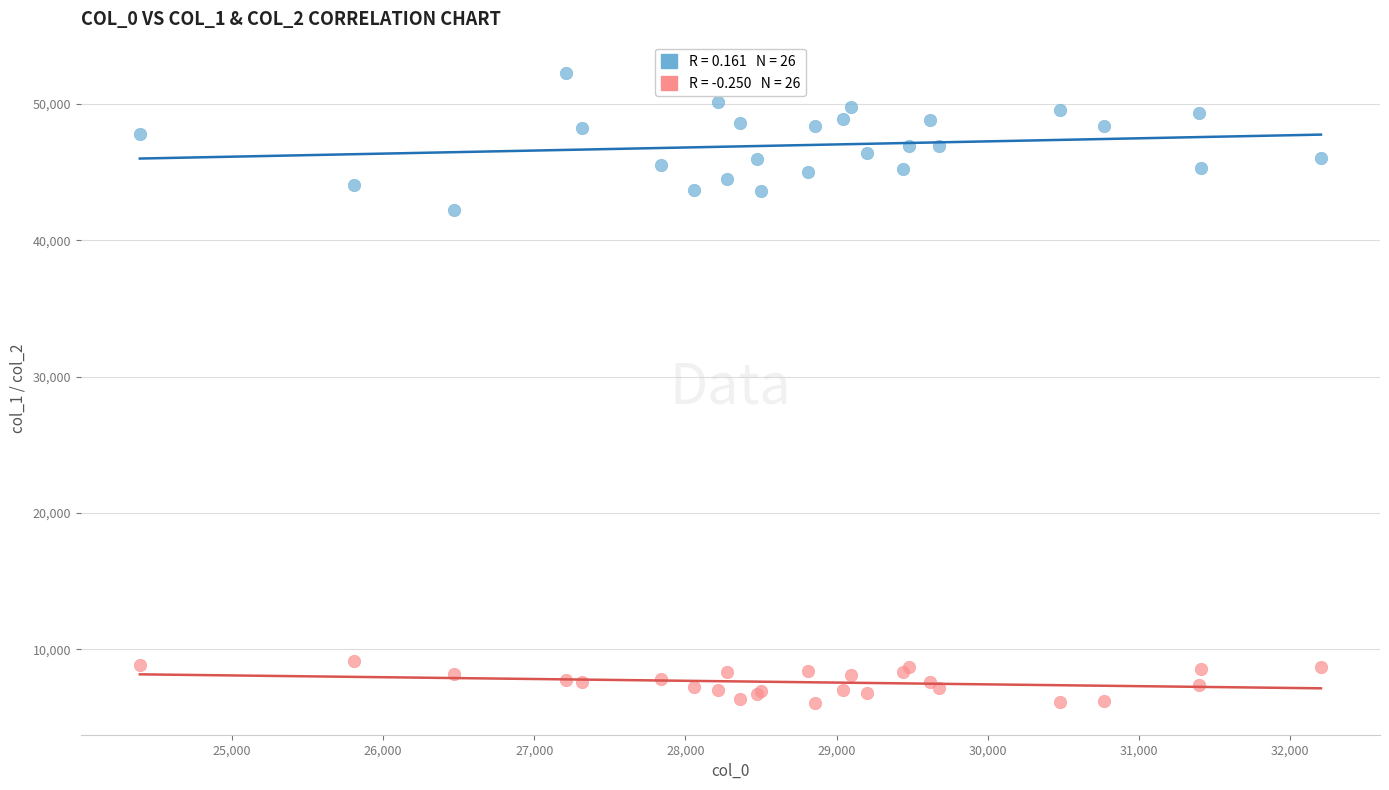

Across all series, what Y value is closest to 29162?

42266.3